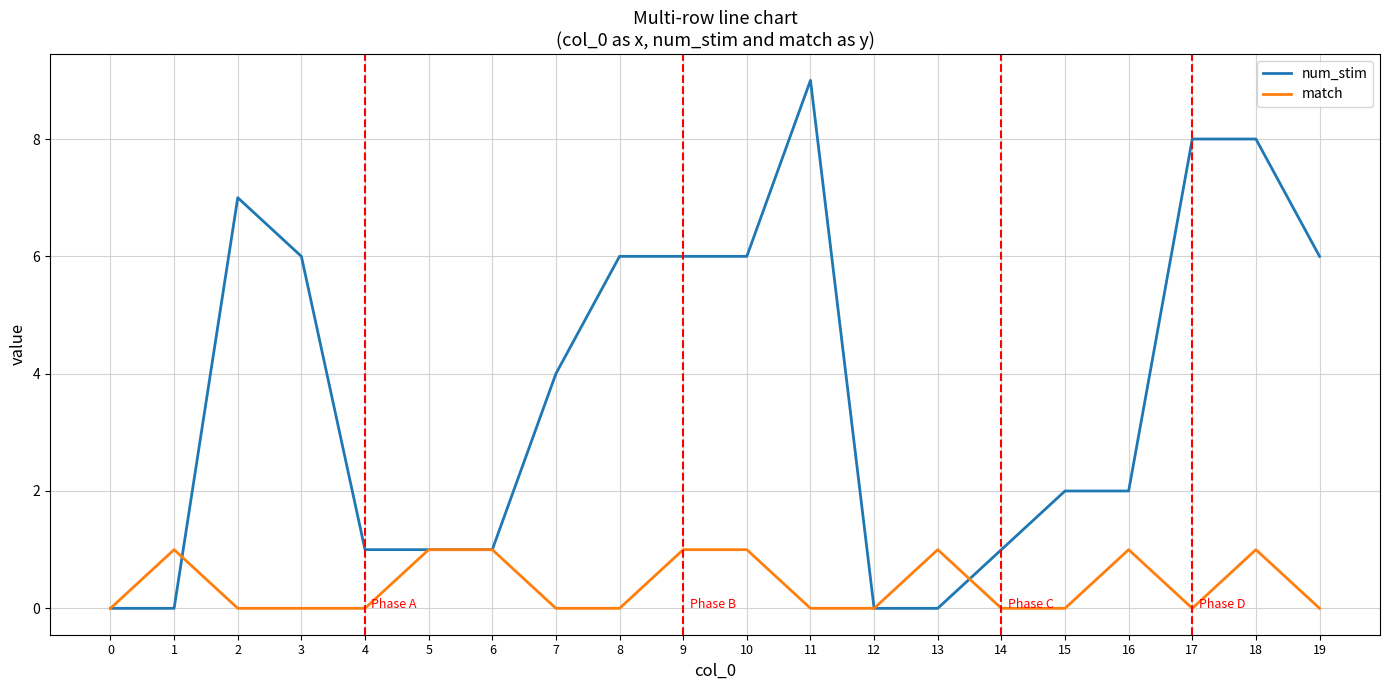

Is it true that num_stim equals 7 at 2?

True